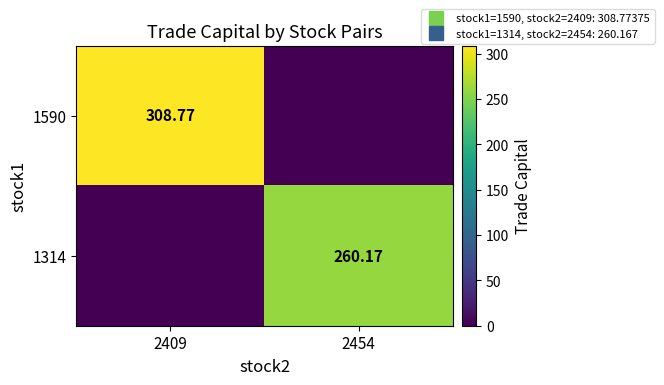

At which category is the sum across all series the highest?

2409